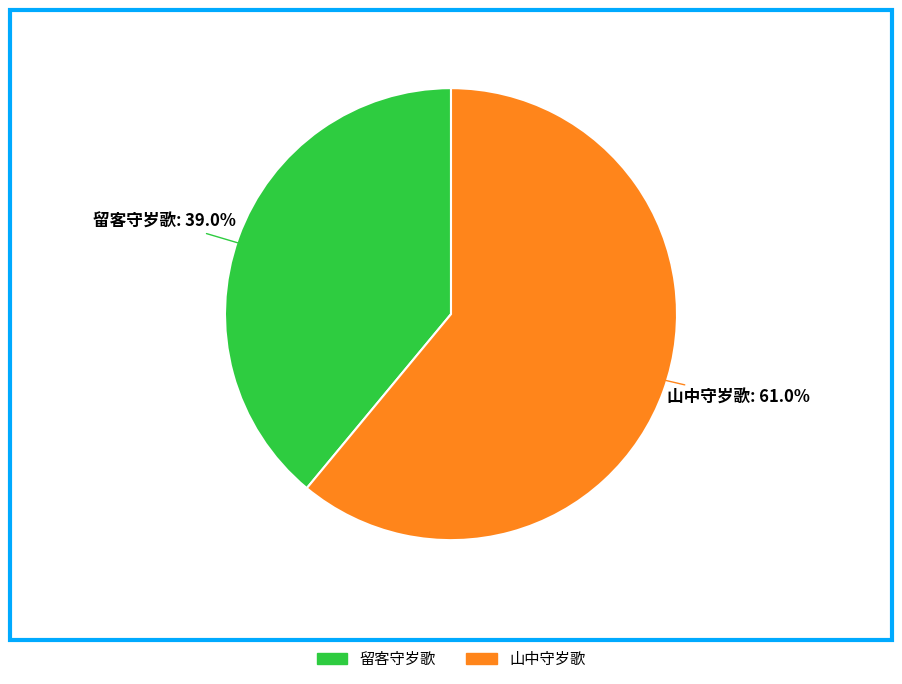

Count the number of slices in the pie.

2